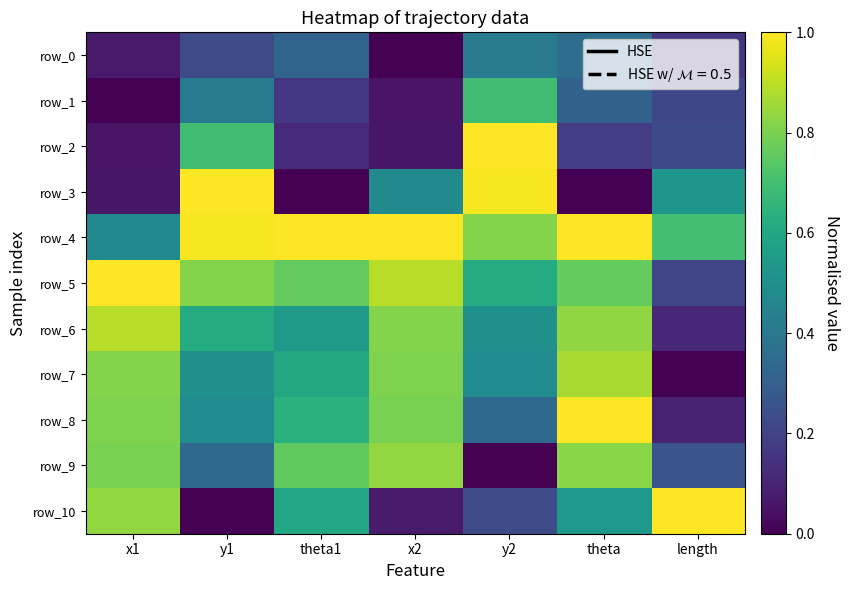

Reading right to left, extract all data points from this chart.

row_0: length=0.2	theta=0.4	y2=0.4	x2=0.0	theta1=0.3	y1=0.2	x1=0.1
row_1: length=0.2	theta=0.3	y2=0.7	x2=0.1	theta1=0.2	y1=0.4	x1=0.0
row_2: length=0.2	theta=0.2	y2=1.0	x2=0.1	theta1=0.1	y1=0.7	x1=0.1
row_3: length=0.5	theta=0.0	y2=1.0	x2=0.5	theta1=0.0	y1=1.0	x1=0.1
row_4: length=0.7	theta=1.0	y2=0.8	x2=1.0	theta1=1.0	y1=1.0	x1=0.5
row_5: length=0.2	theta=0.8	y2=0.6	x2=0.9	theta1=0.8	y1=0.8	x1=1.0
row_6: length=0.1	theta=0.8	y2=0.5	x2=0.8	theta1=0.5	y1=0.6	x1=0.9
row_7: length=0.0	theta=0.9	y2=0.5	x2=0.8	theta1=0.6	y1=0.5	x1=0.8
row_8: length=0.1	theta=1.0	y2=0.3	x2=0.8	theta1=0.6	y1=0.5	x1=0.8
row_9: length=0.3	theta=0.8	y2=0.0	x2=0.8	theta1=0.8	y1=0.3	x1=0.8
row_10: length=1.0	theta=0.5	y2=0.2	x2=0.1	theta1=0.6	y1=0.0	x1=0.8